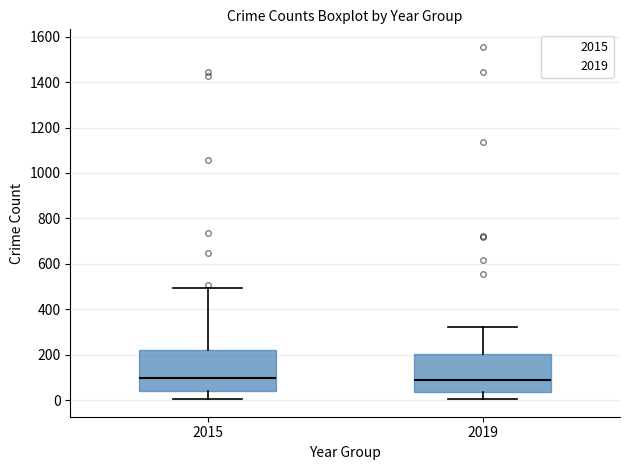

Reading left to right, transcribe this box plot: for each box, give where its median line is, the range the box spans, and where its two whiskers end, as read against the y-axis. The values are not printed on the chart, so give them approximately, as read against the axis.

2015: median 100, box 40 to 220, whiskers 0 to 500
2019: median 80, box 40 to 200, whiskers 0 to 320